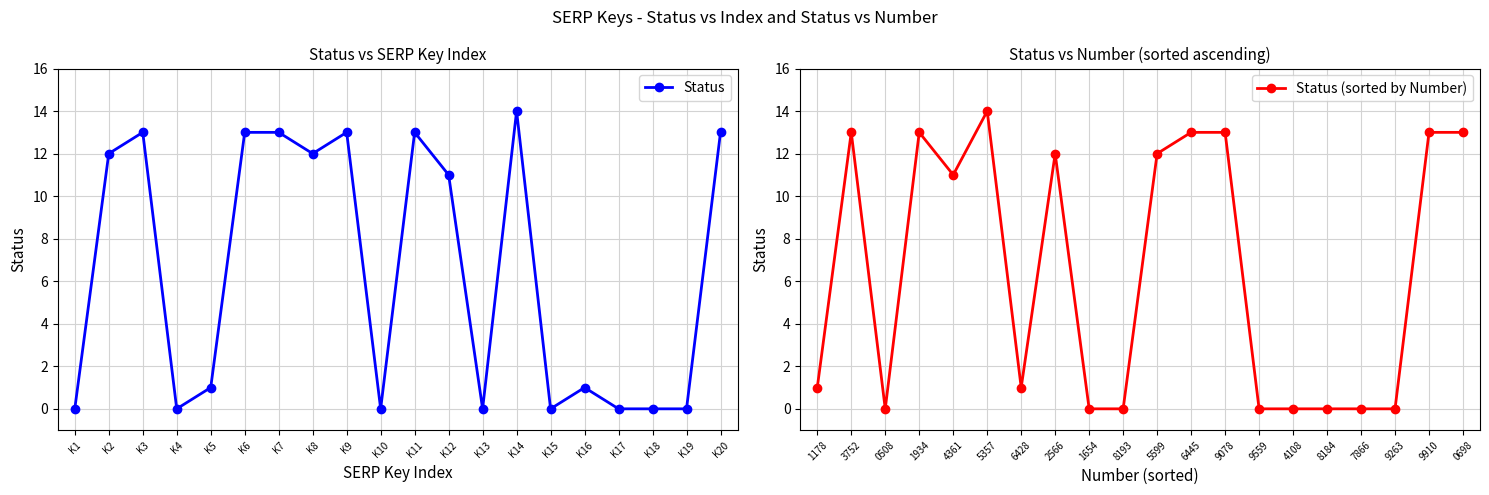

How many intersections are there between Status (sorted by Number) and Status?

5